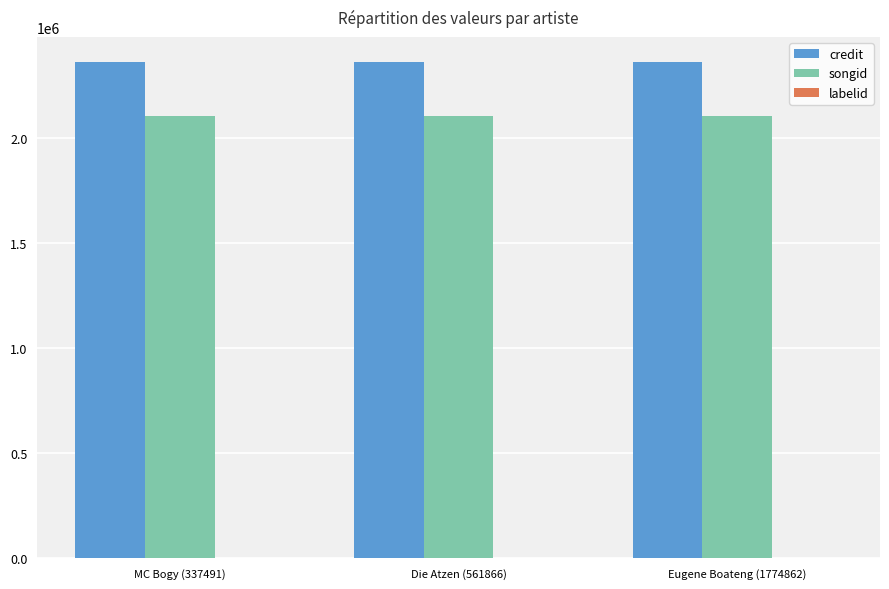

Which series has the largest total across all categories?

credit